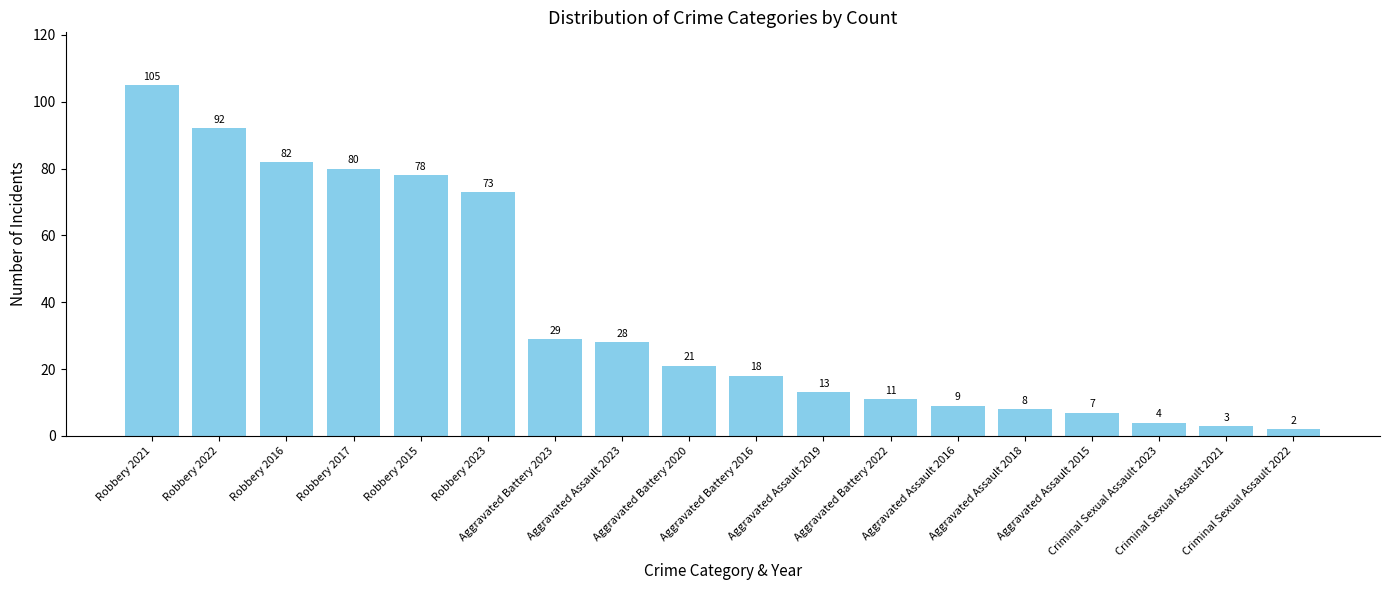

Read the value at Aggravated Battery 2016, to the nearest 10.

20